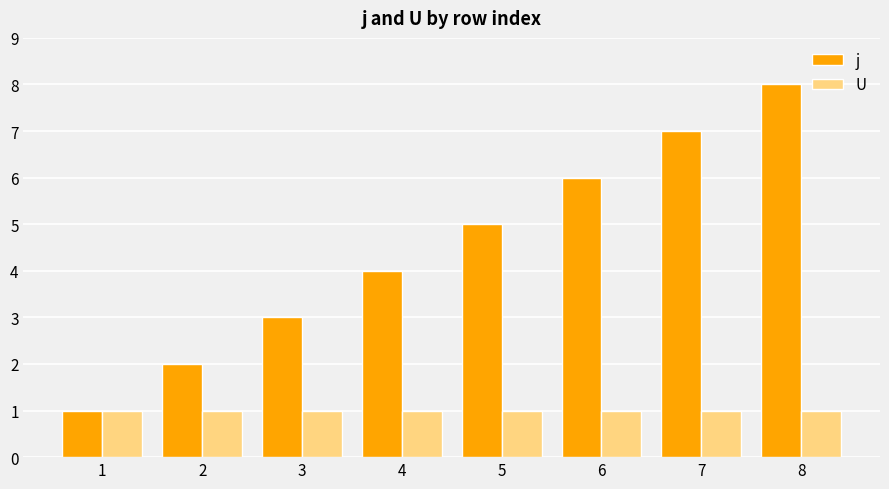

At which category is the sum across all series the highest?

8